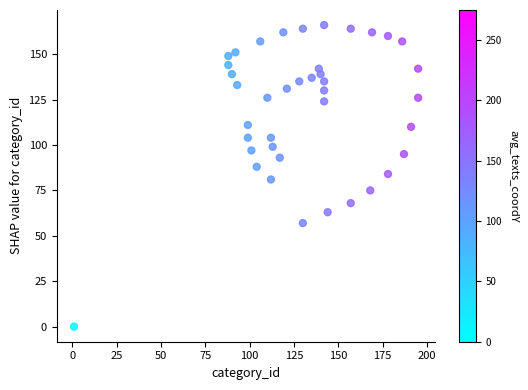

What is the range of Y values (max minus min)?

166